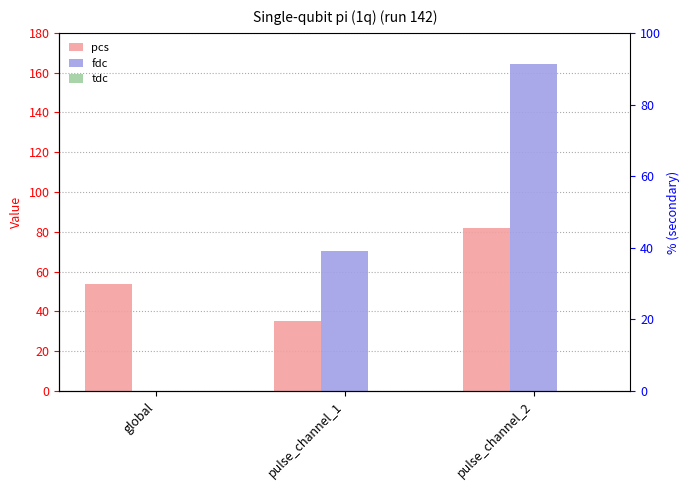

The value of fdc at global is -91.9. True or false?

False